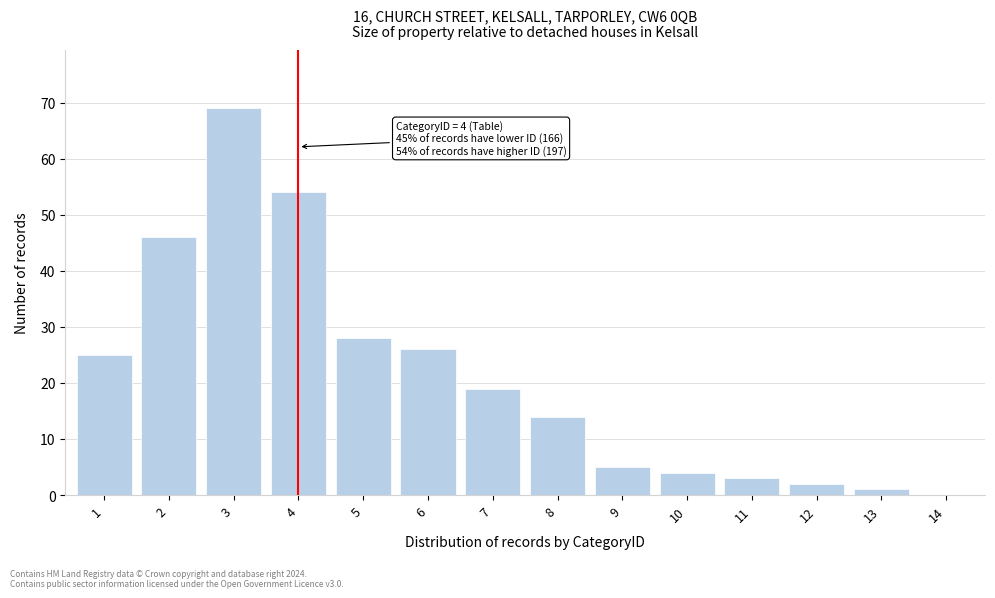

Reading right to left, what are all the values shown in this chart?

14=0	13=1	12=2	11=3	10=4	9=5	8=14	7=19	6=26	5=28	4=54	3=69	2=46	1=25